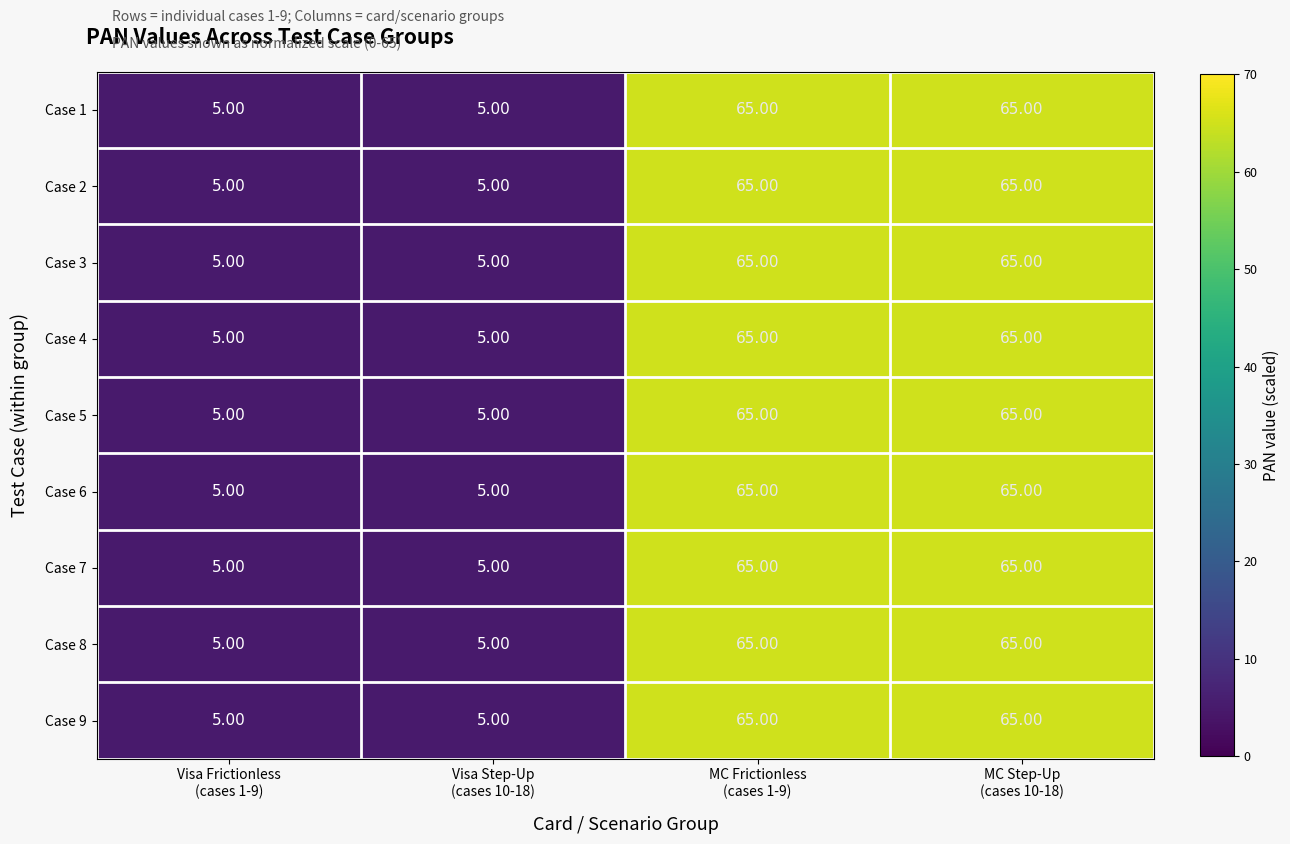

What is the difference between the maximum and minimum values in the Case 6 series?

60